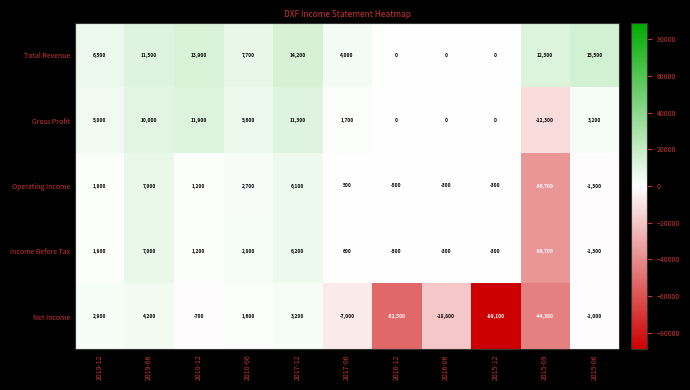

Is it true that Net Income equals -12301 at 2017-06?

False